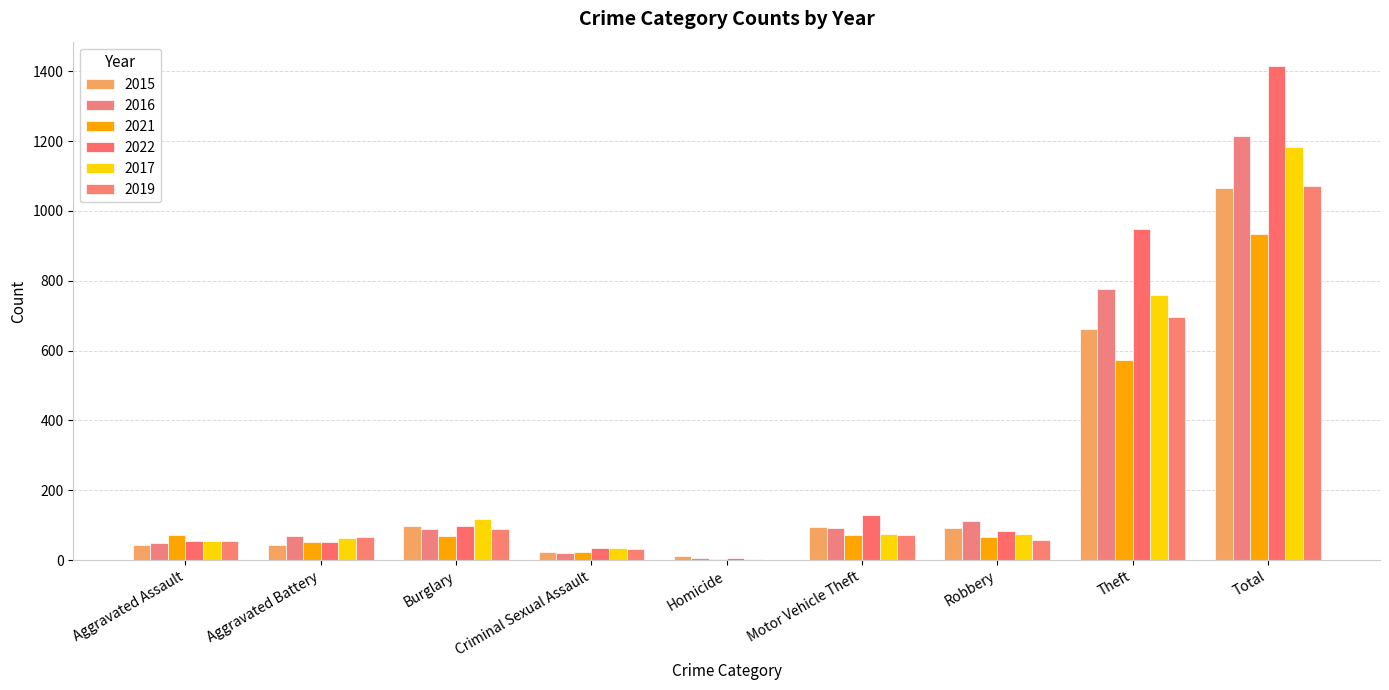

What is the maximum value for 2015?

1067